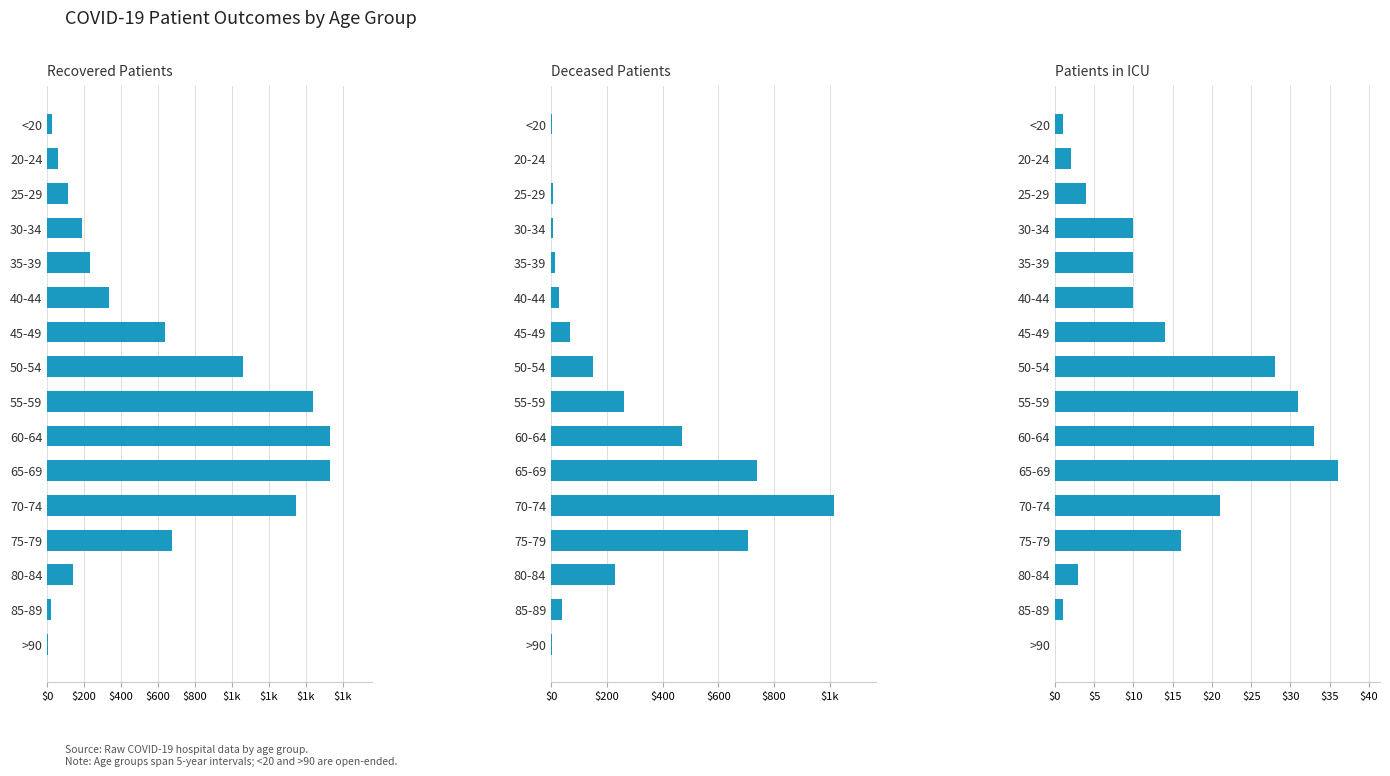

Reading right to left, what are all the values shown in this chart?

Recovered Patients: 3	18	142	674	1346	1529	1531	1439	1062	638	334	231	190	113	56	25
Deceased Patients: 2	38	230	706	1014	738	470	263	149	67	30	15	7	7	0	3
Patients in ICU: 0	1	3	16	21	36	33	31	28	14	10	10	10	4	2	1